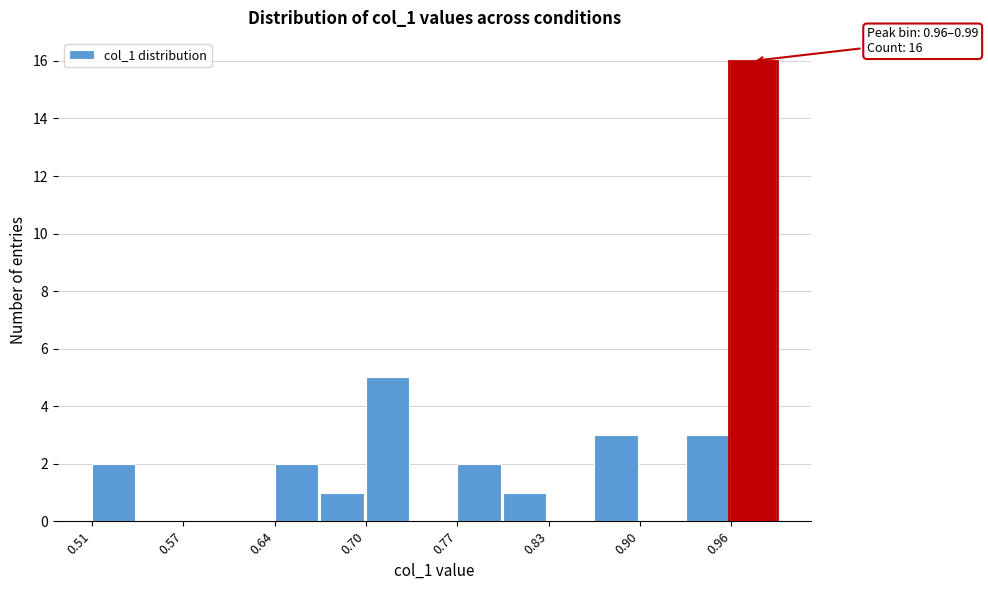

Read against the x-axis, roughly where is the centre of the tallest bar?

0.98